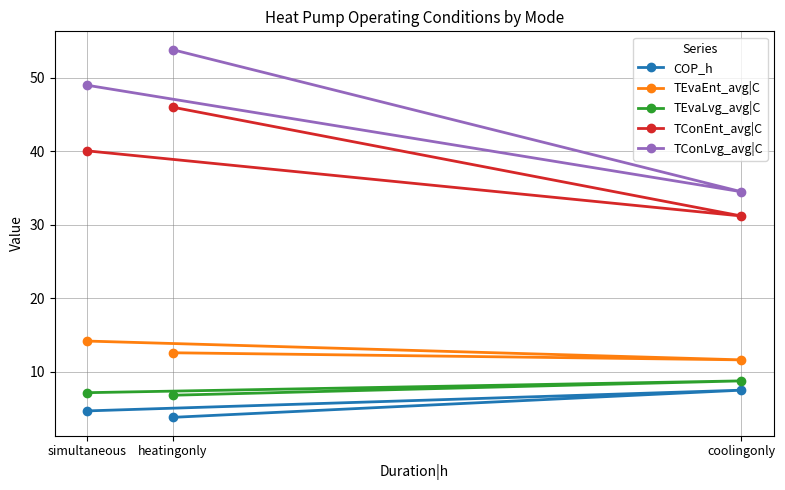

Which series has the largest total across all categories?

TConLvg_avg|C